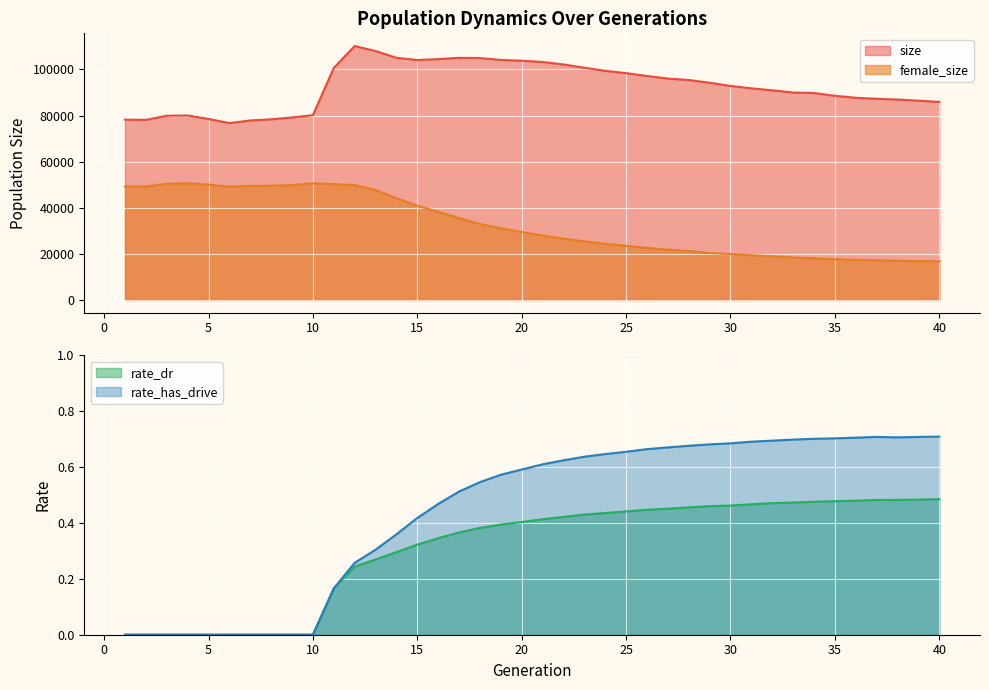

Which series changed the most between 17 and 31?

female_size